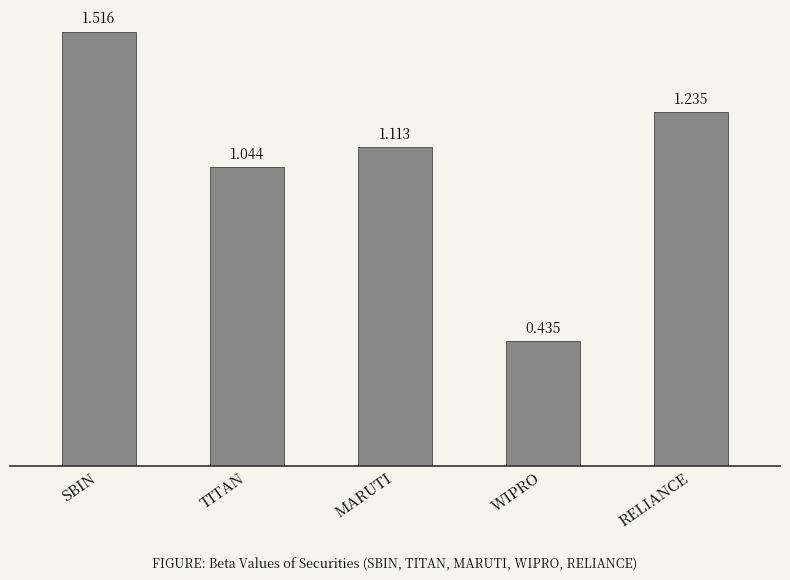

List the labels in order of value, smallest first.

WIPRO, TITAN, MARUTI, RELIANCE, SBIN